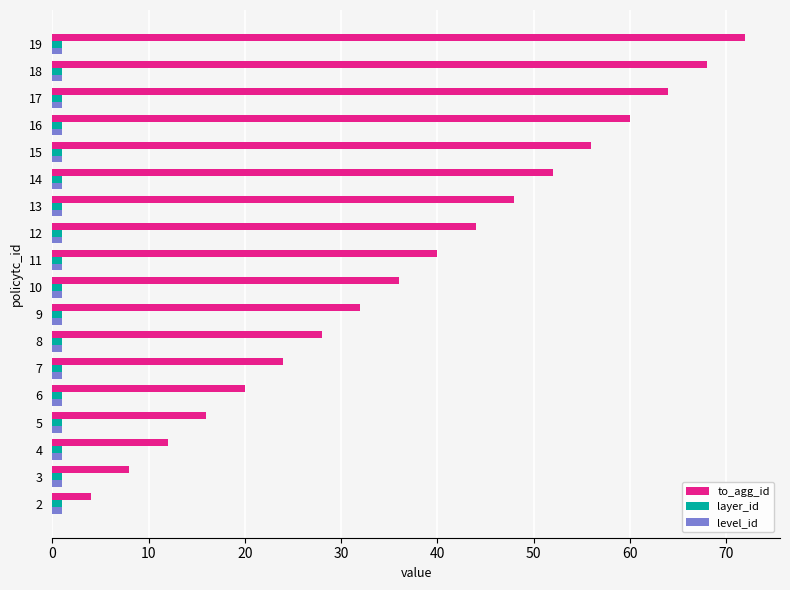

Which category has the highest value across all series?

19